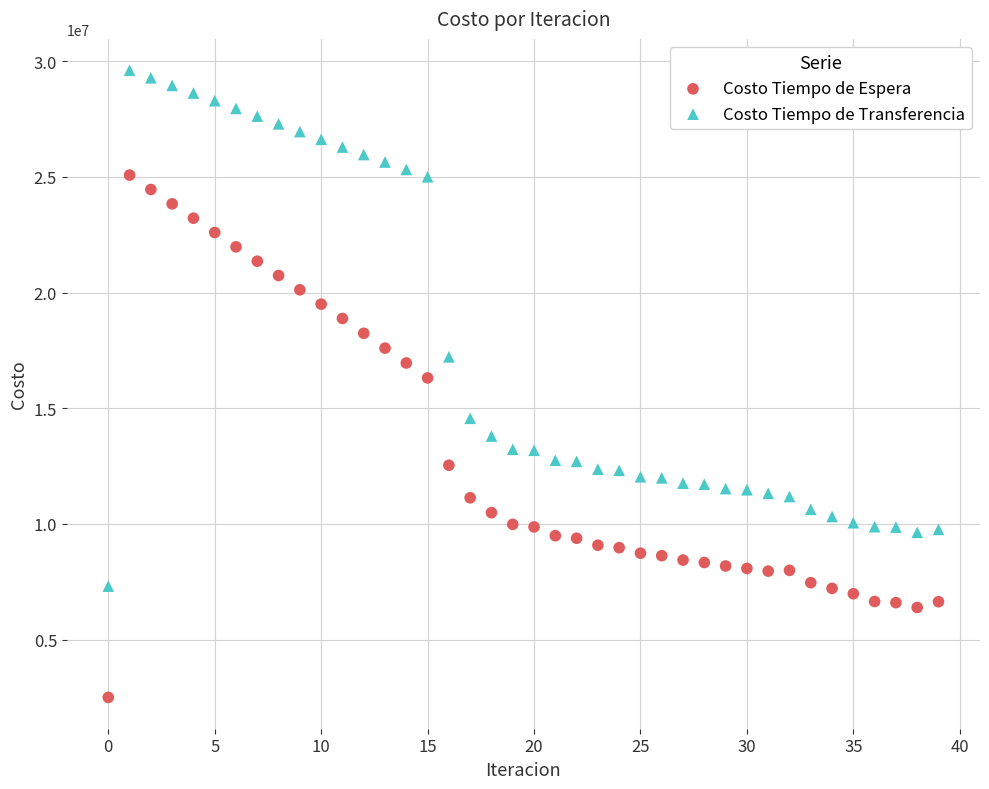

Across all data points, what is the range of Y values (max minus min)?

27096840.4